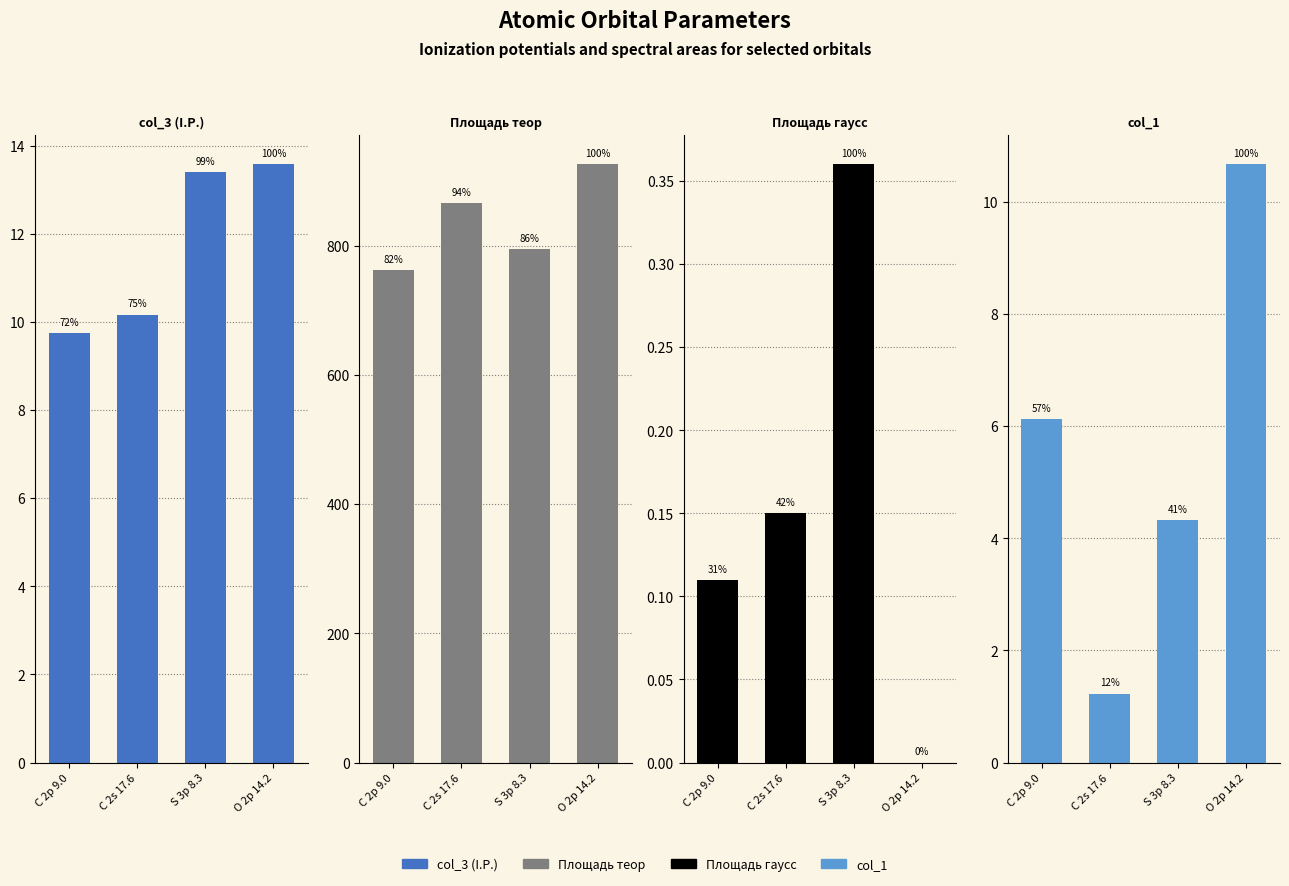

What is the value of the Площадь гаусс bar at the 3rd from the left?

0.4